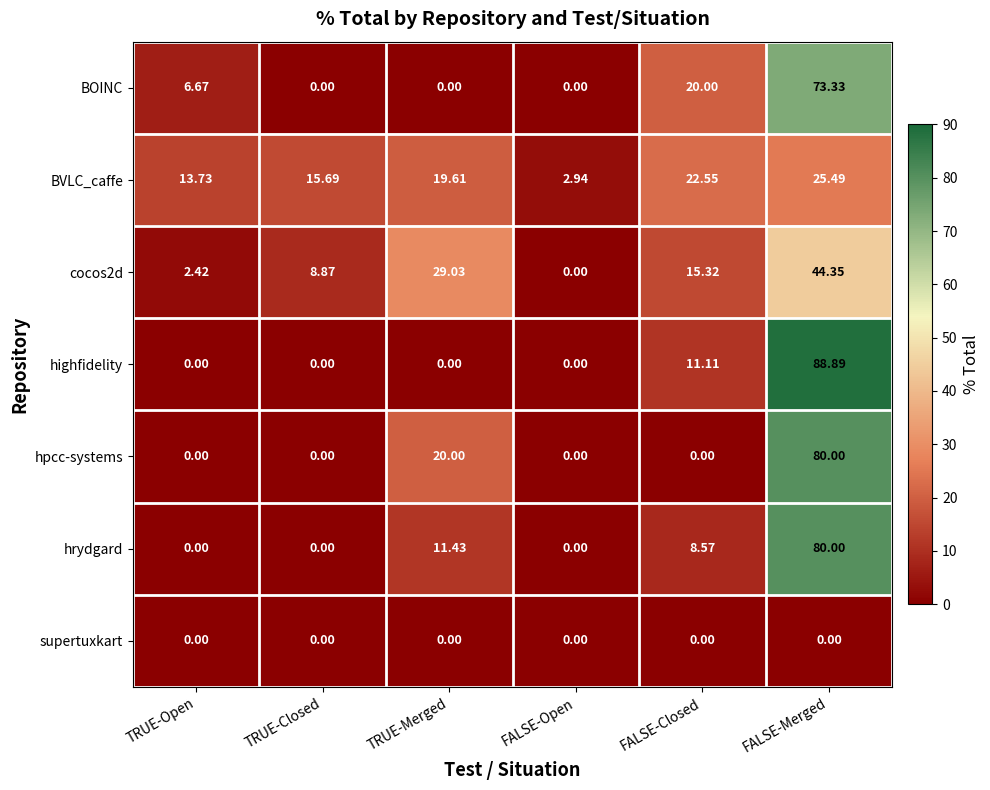

At which label is hpcc-systems closest to 40?

TRUE-Merged